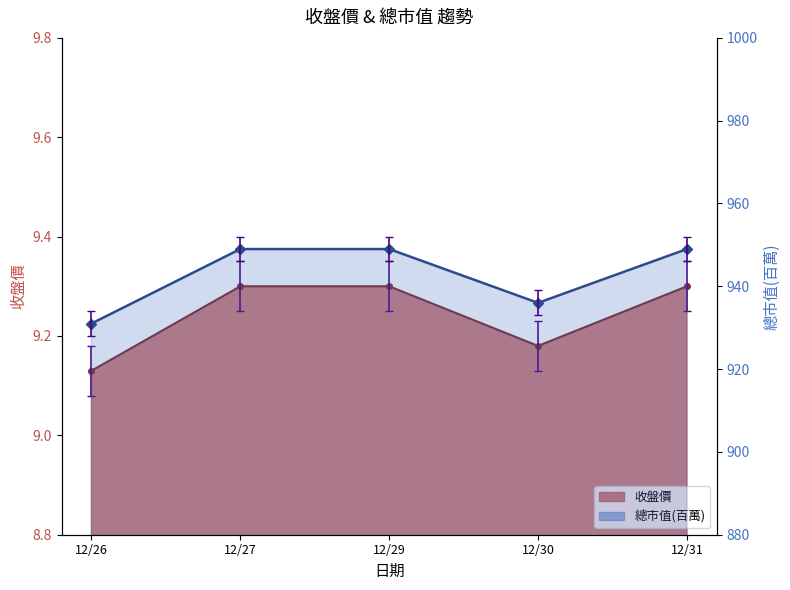

Does the chart have visible grid lines?

No